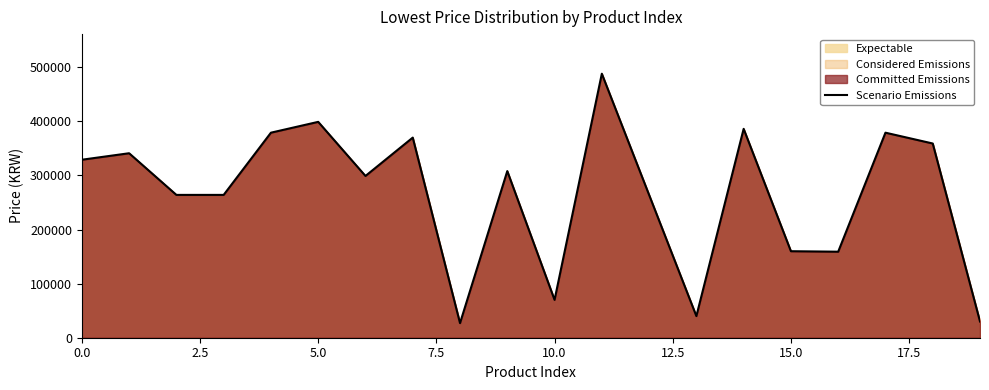

What is the minimum value shown in the chart?

27000